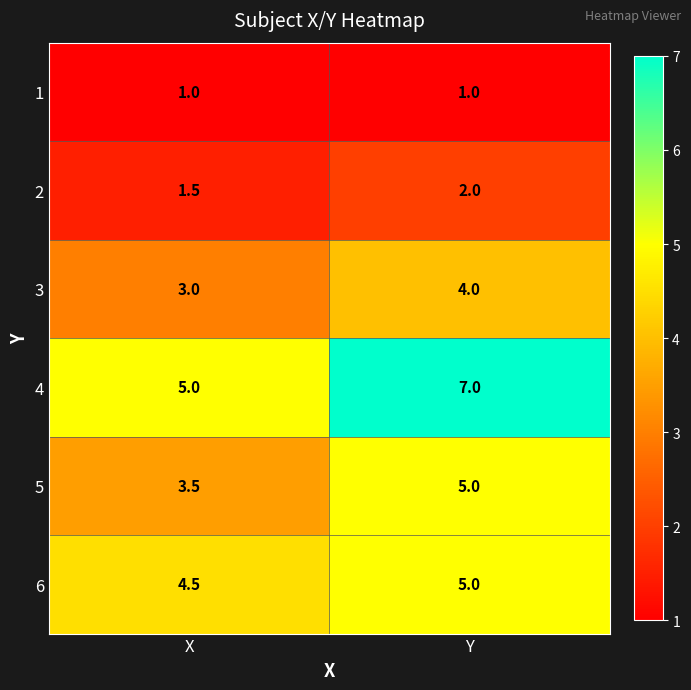

What is the total value across all series at Y?

24.0